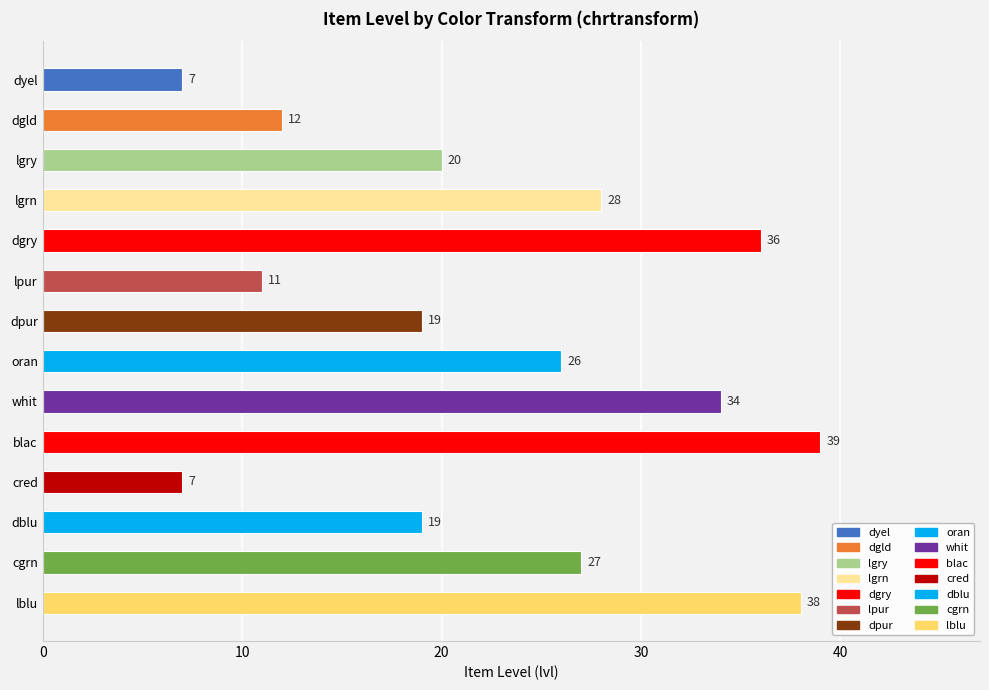

What is the approximate value at oran, to the nearest 10?

30